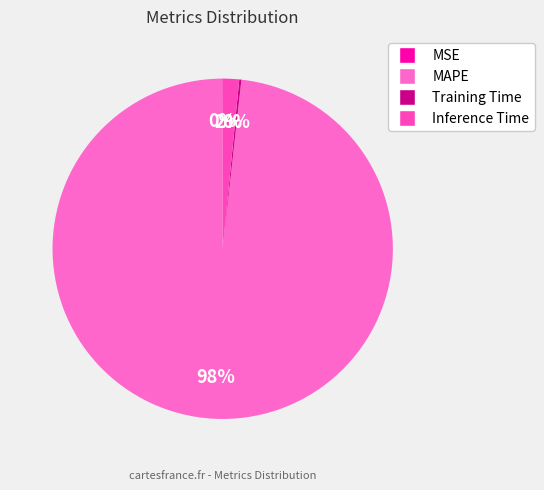

The Inference Time slice represents 2% of the pie. True or false?

True